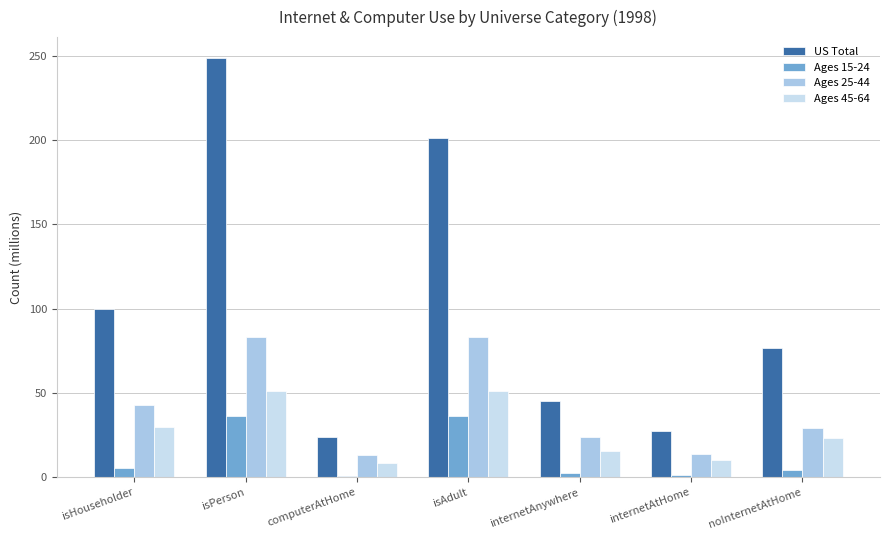

At which label is US Total closest to 136?

isHouseholder